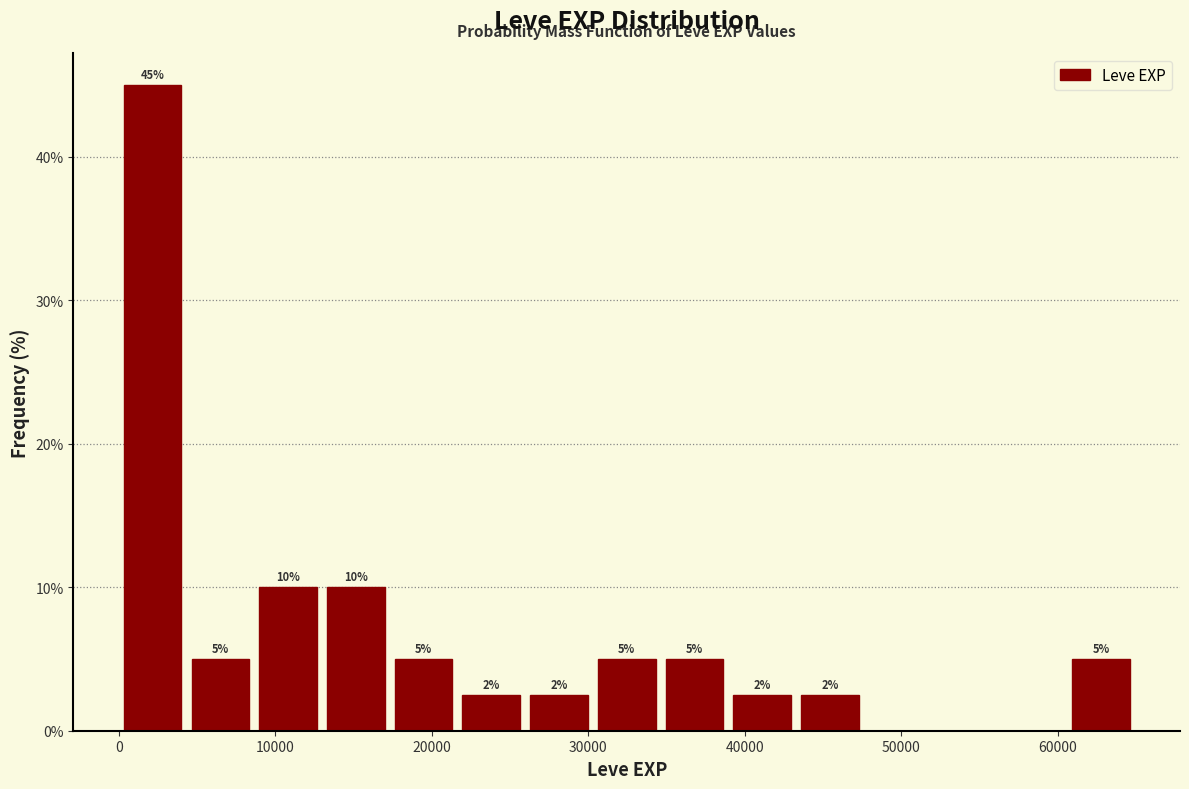

Over which range of the x-axis is the bar tallest?

0 to 4000